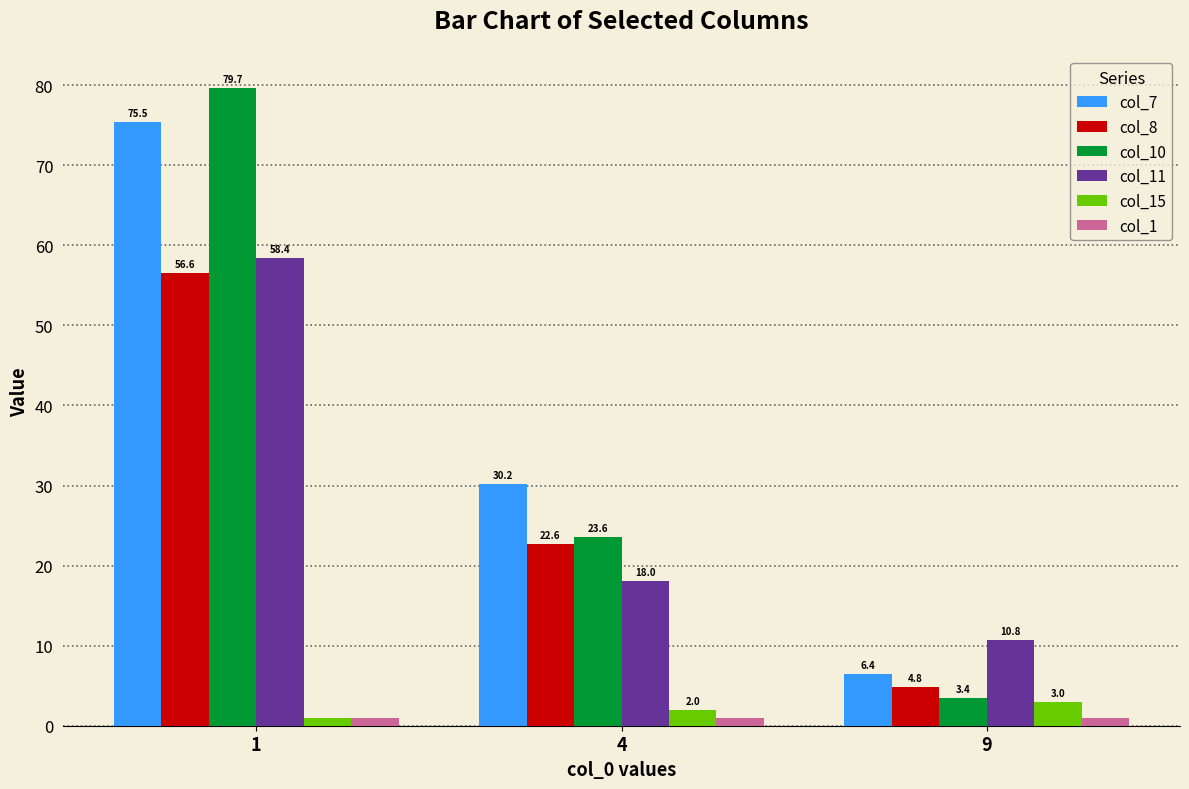

Is it true that col_11 equals 10.8 at 9?

True